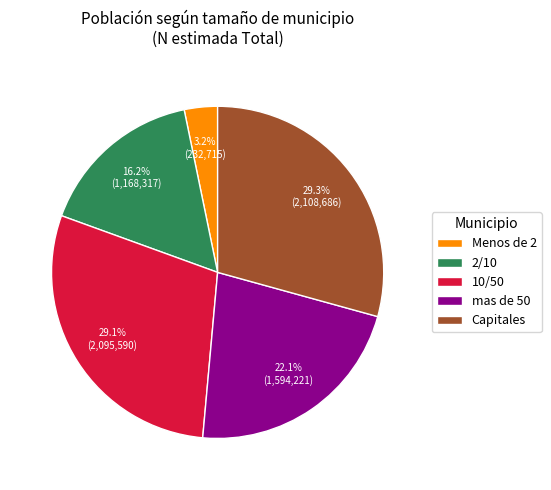

Is there a majority slice in this chart?

No